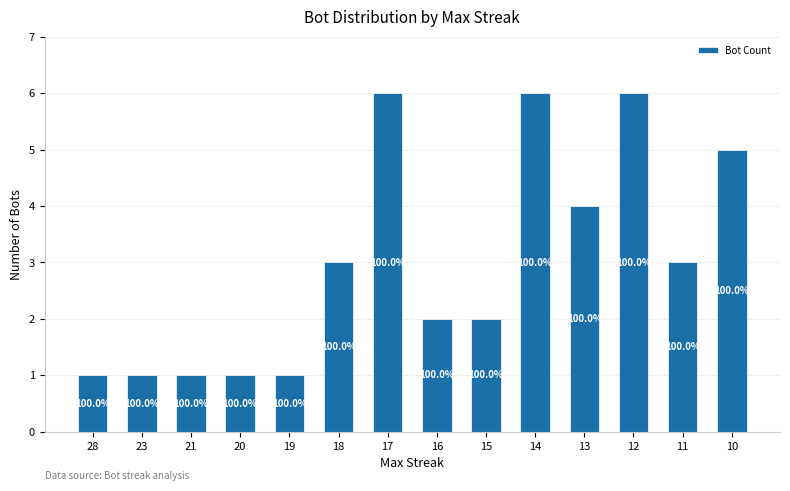

List the labels in order of value, largest first.

17, 14, 12, 10, 13, 18, 11, 16, 15, 28, 23, 21, 20, 19